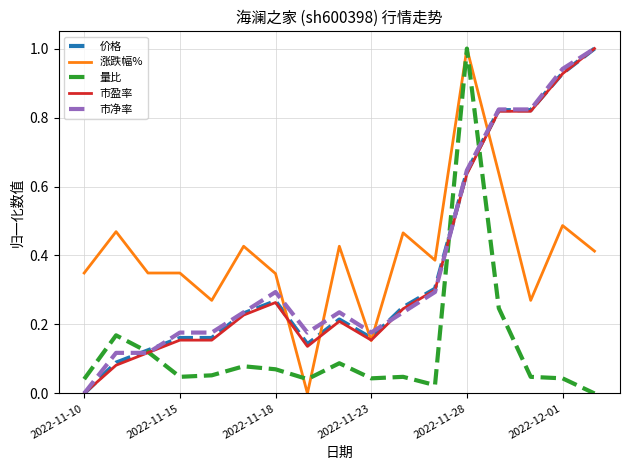

What is the greatest value displayed?

1.0